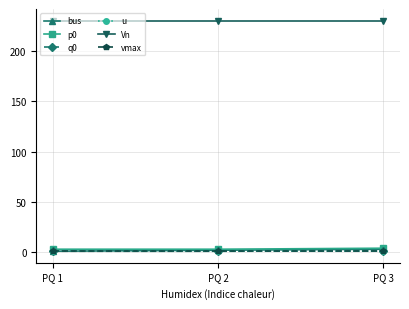

Is the value of u at PQ 2 greater than the value of p0 at PQ 3?

No